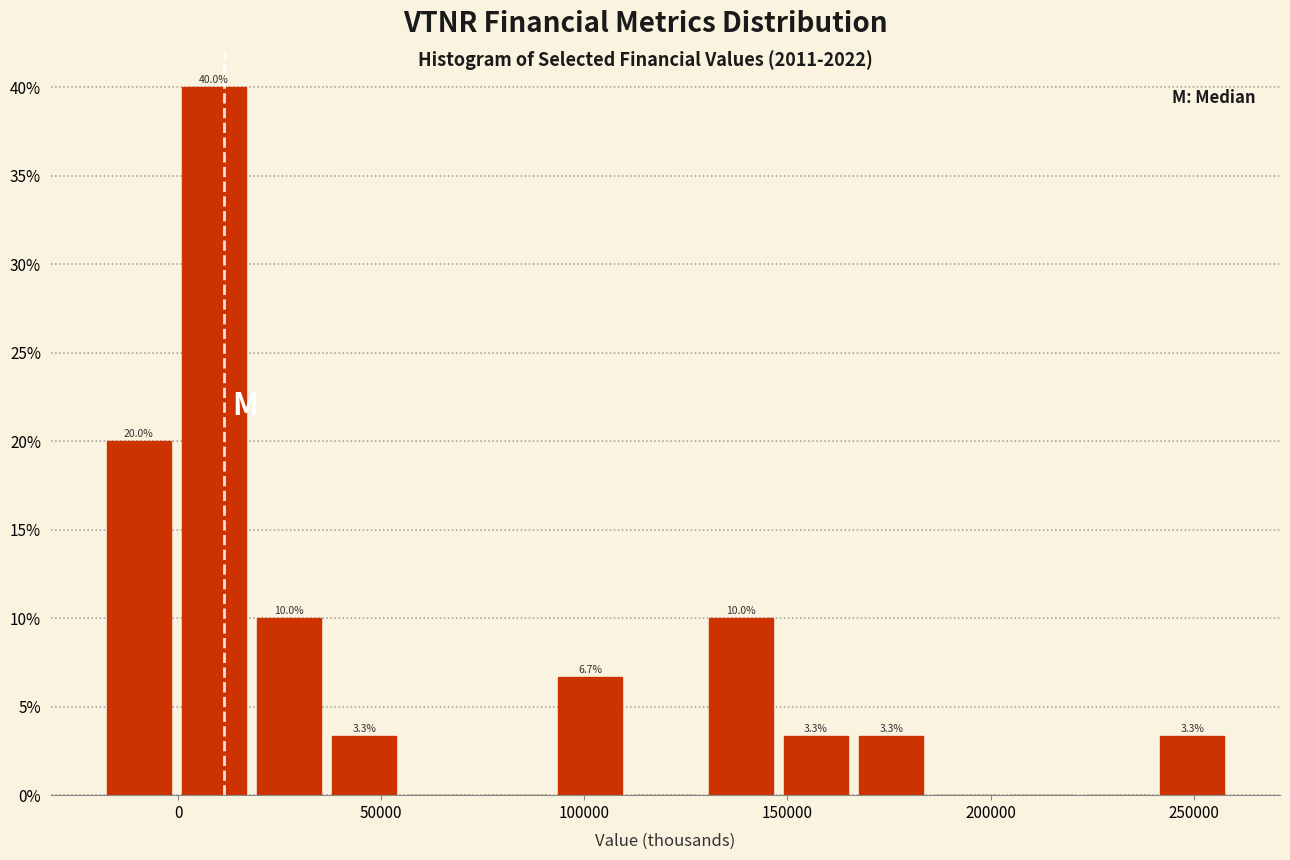

Around what value on the x-axis is the tallest bar? Give the approximate position of its centre, as read against the axis.

10000